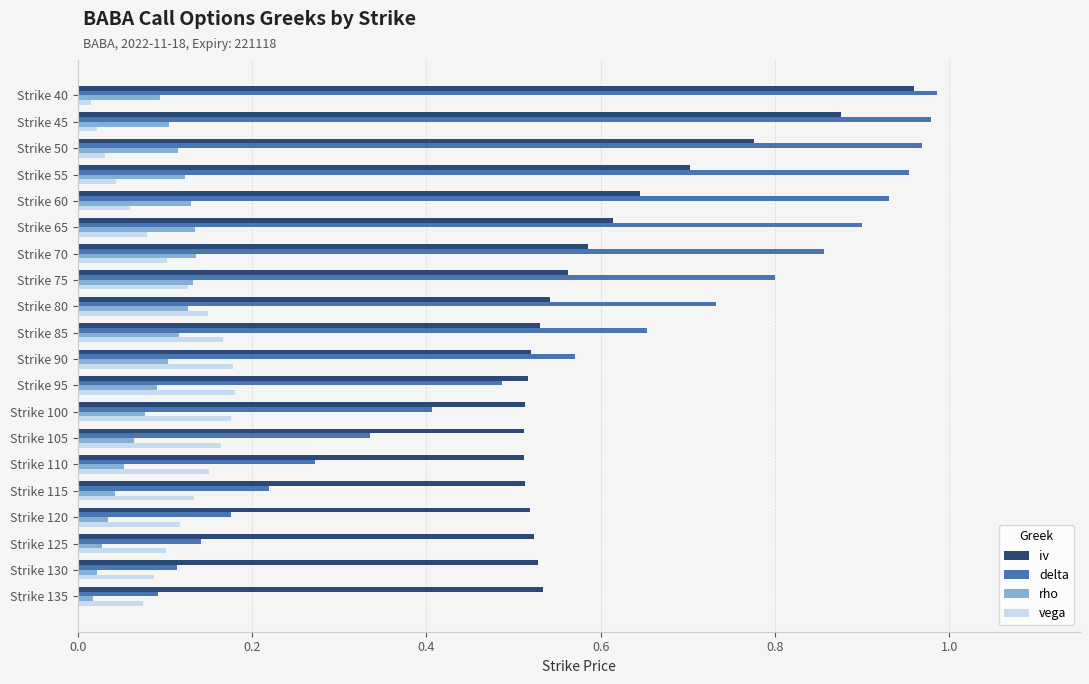

What is the difference between the second highest and minimum values in the iv series?

0.4